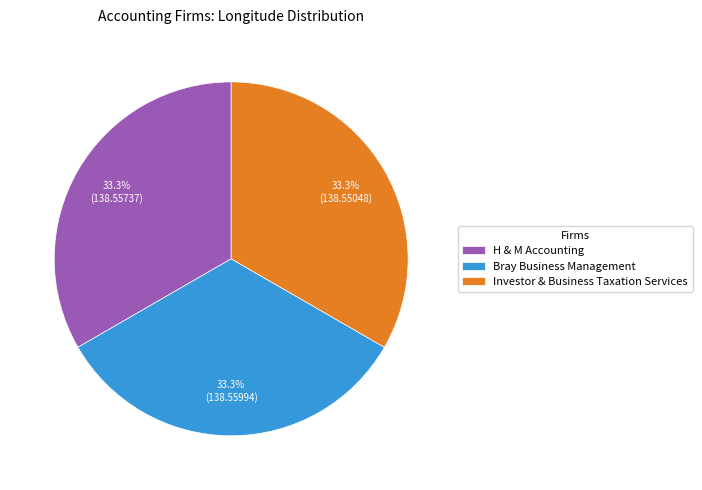

What percentage is the Investor & Business Taxation Services slice, to the nearest percent?

33%